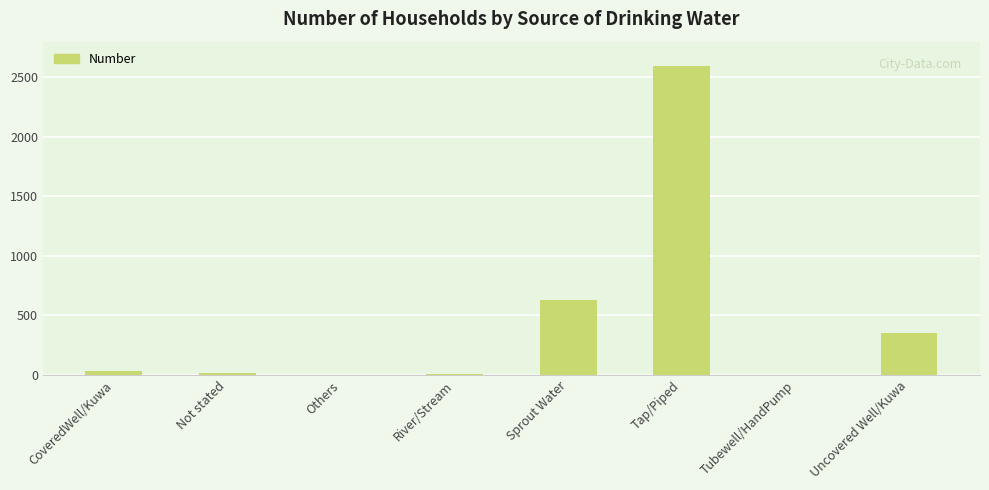

What is the sum of all values?

3636